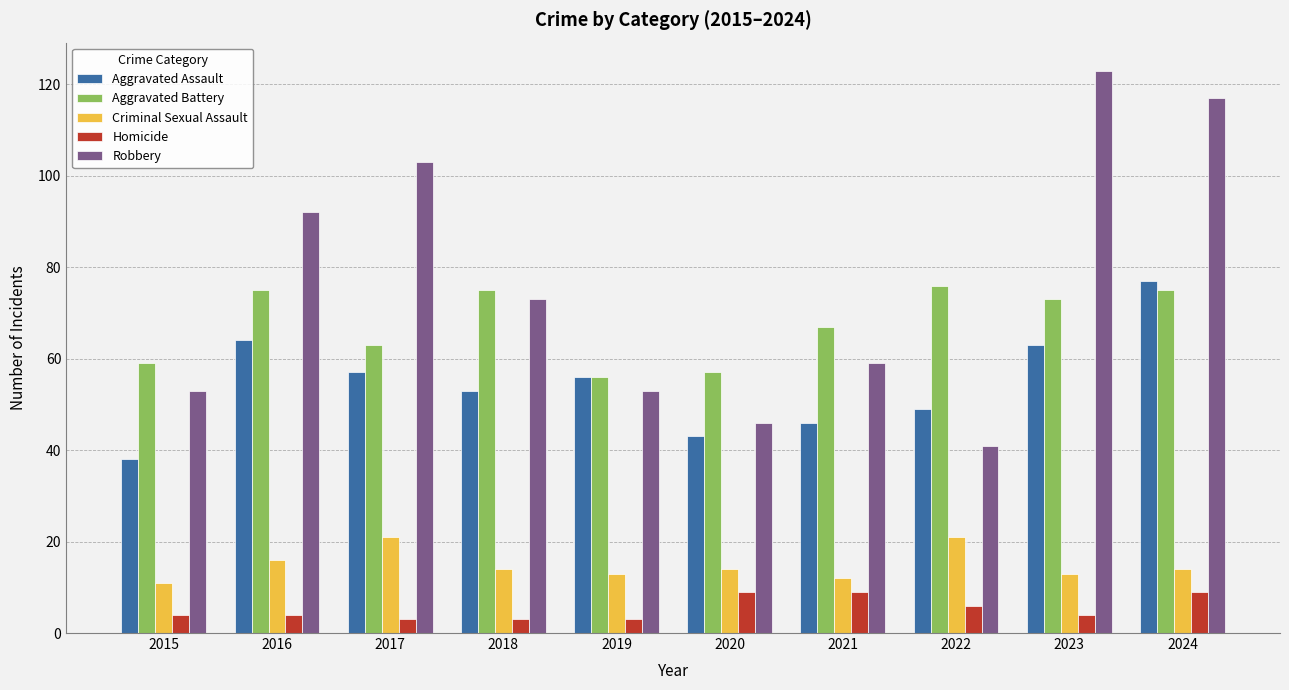

The value of Robbery at 2022 is 41. True or false?

True